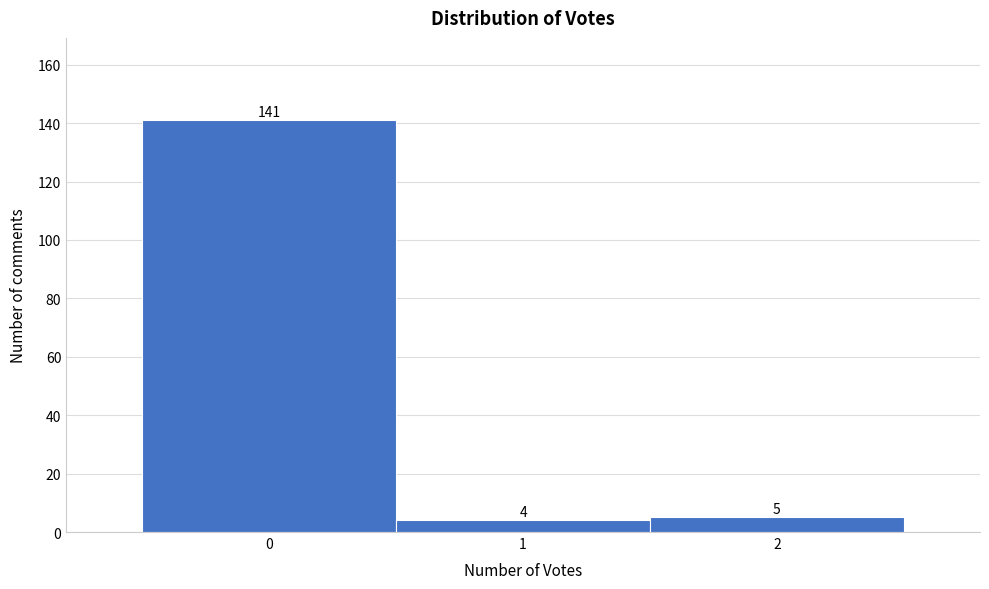

Which range on the x-axis has the tallest bar?

-0.5 to 0.5